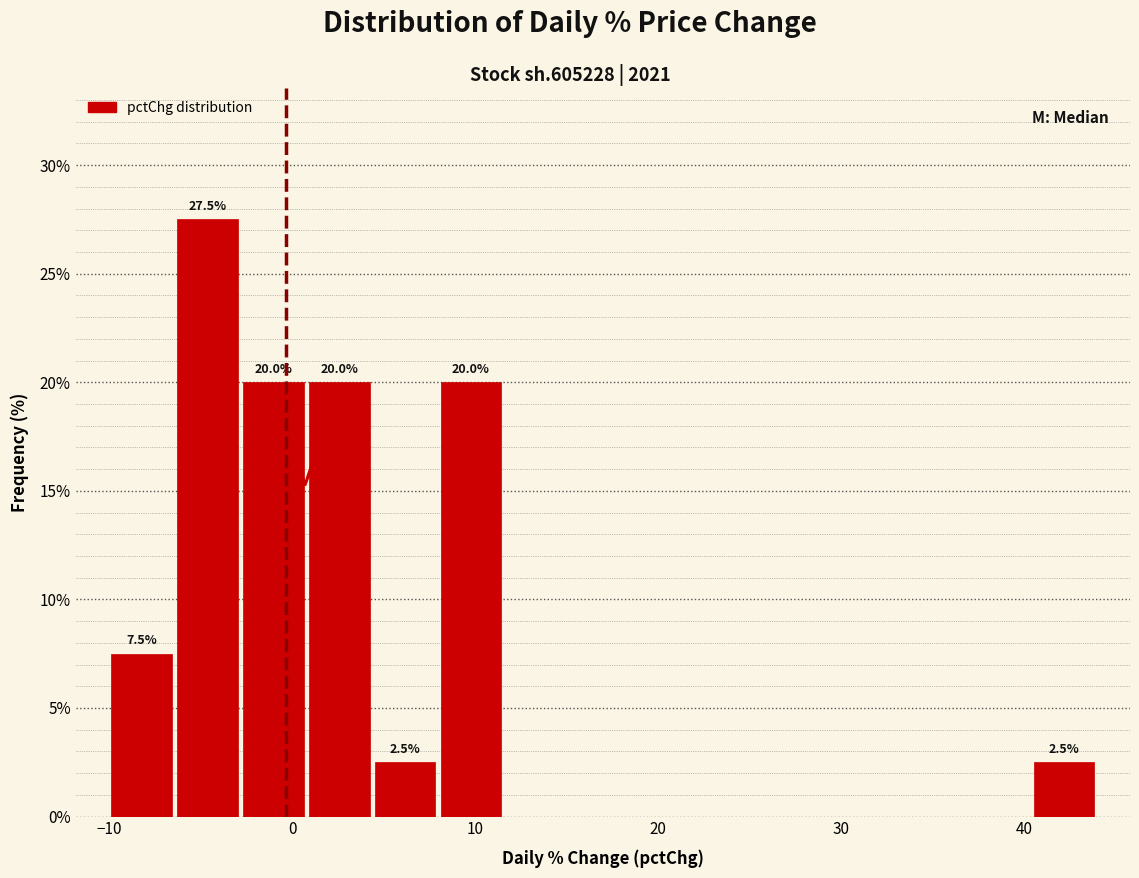

Read against the x-axis, roughly where is the centre of the tallest bar?

-5